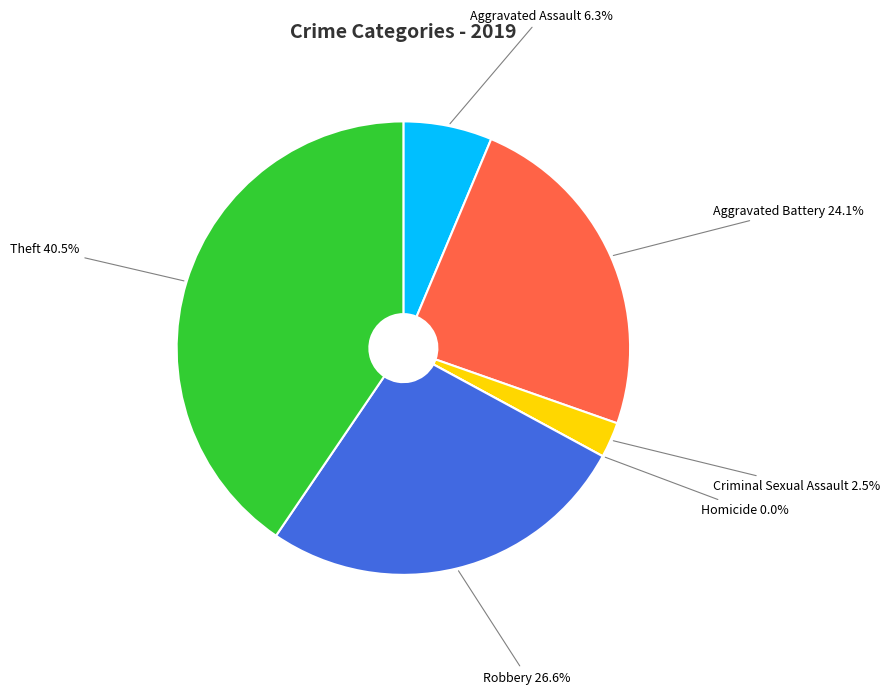

To the nearest percent, what is the average slice percentage?

17%